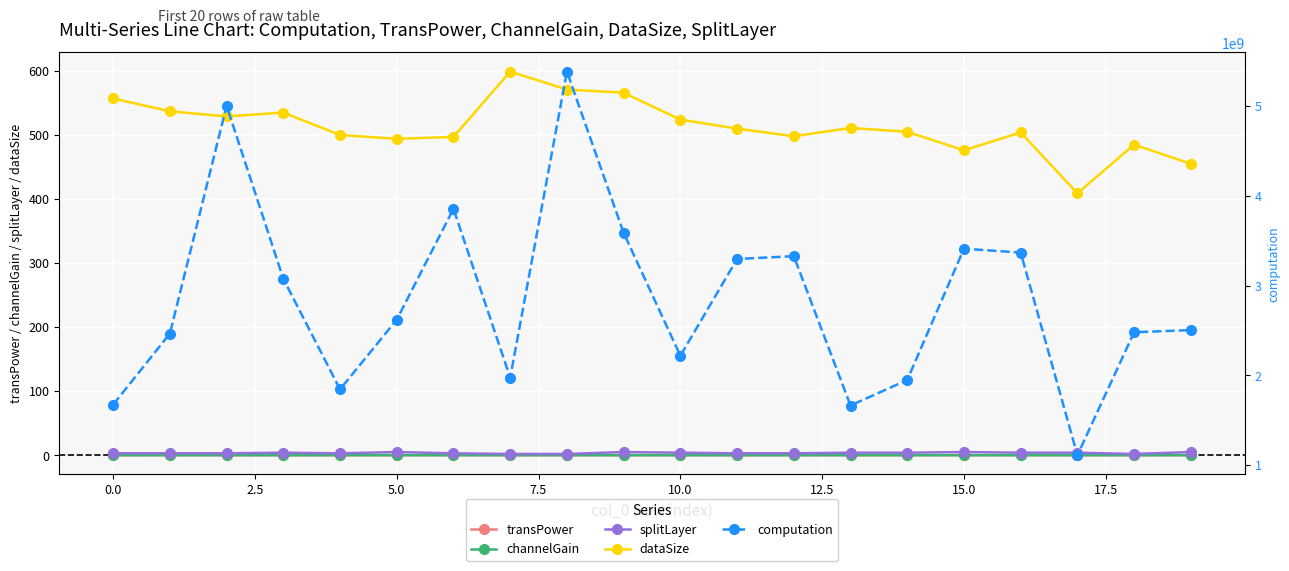

Reading left to right, extract all data points from this chart.

transPower: 0.1	0.1	0.2	0.1	0.1	0.1	0.2	0.1	0.2	0.2	0.2	0.1	0.1	0.1	0.1	0.1	0.1	0.2	0.2	0.1
channelGain: 0.0	0.0	0.0	0.0	0.0	0.0	0.0	0.0	0.0	0.0	0.0	0.0	0.0	0.0	0.1	0.1	0.0	0.0	0.0	0.0
splitLayer: 3.0	3.0	3.0	4.0	3.0	5.0	3.0	2.0	2.0	5.0	4.0	3.0	3.0	4.0	4.0	5.0	4.0	4.0	2.0	5.0
dataSize: 557.0	537.0	529.0	535.0	500.0	494.0	497.0	599.0	571.0	566.0	524.0	510.0	498.0	511.0	505.0	476.0	504.0	409.0	485.0	455.0
computation: 1673355930.6	2464500697.9	5002553193.7	3074582150.4	1843729116.7	2619241803.4	3854786729.3	1972822629.6	5383416800.0	3586746834.3	2217373357.0	3295615204.8	3327208283.3	1663435363.1	1947354052.0	3410255146.8	3367055831.6	1109508628.4	2479411055.0	2503593972.8